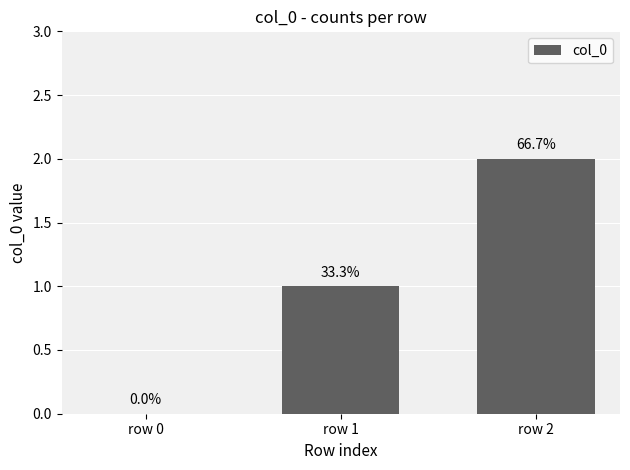

Are the bars horizontal?

No